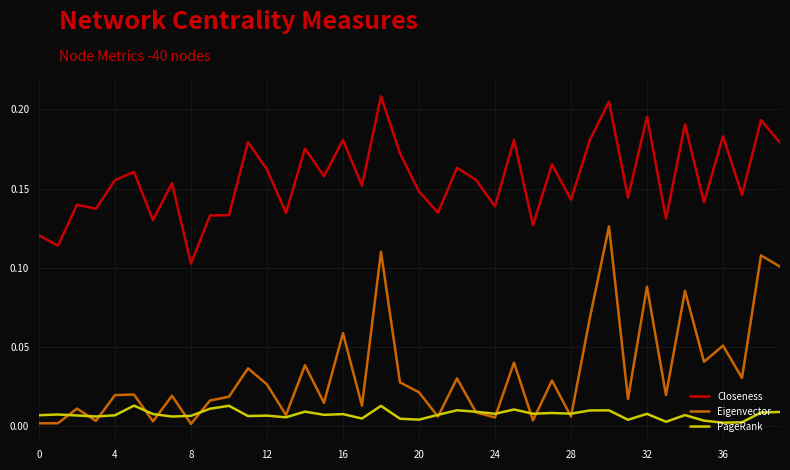

Which series has the widest spread of values?

Eigenvector